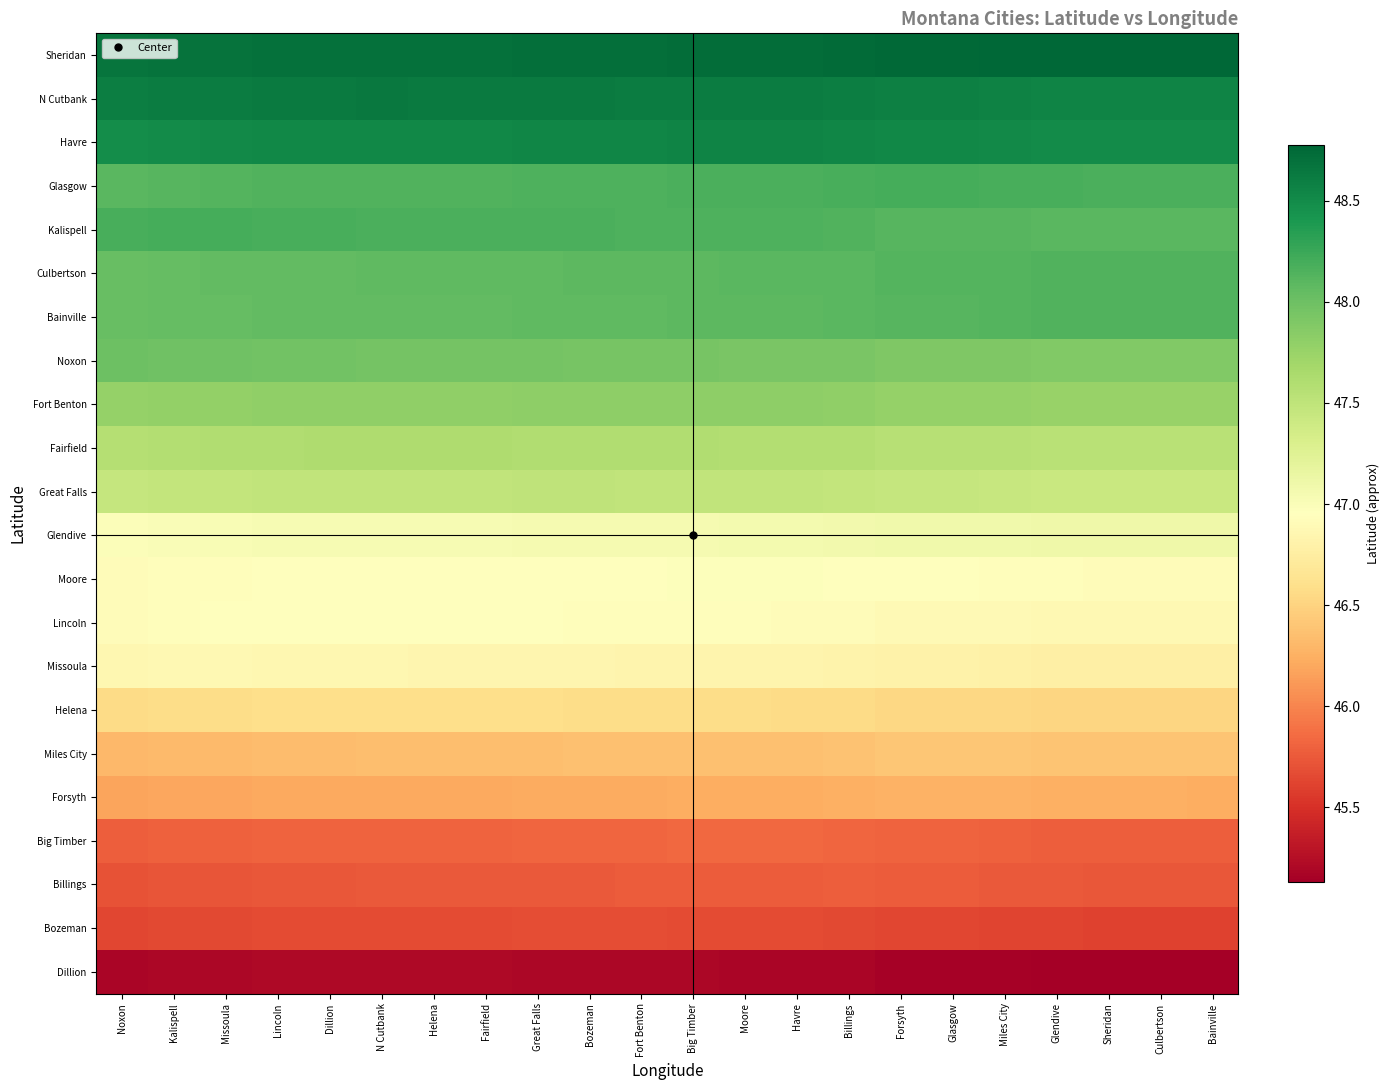

At how many categories does at least one series exceed 47?

22